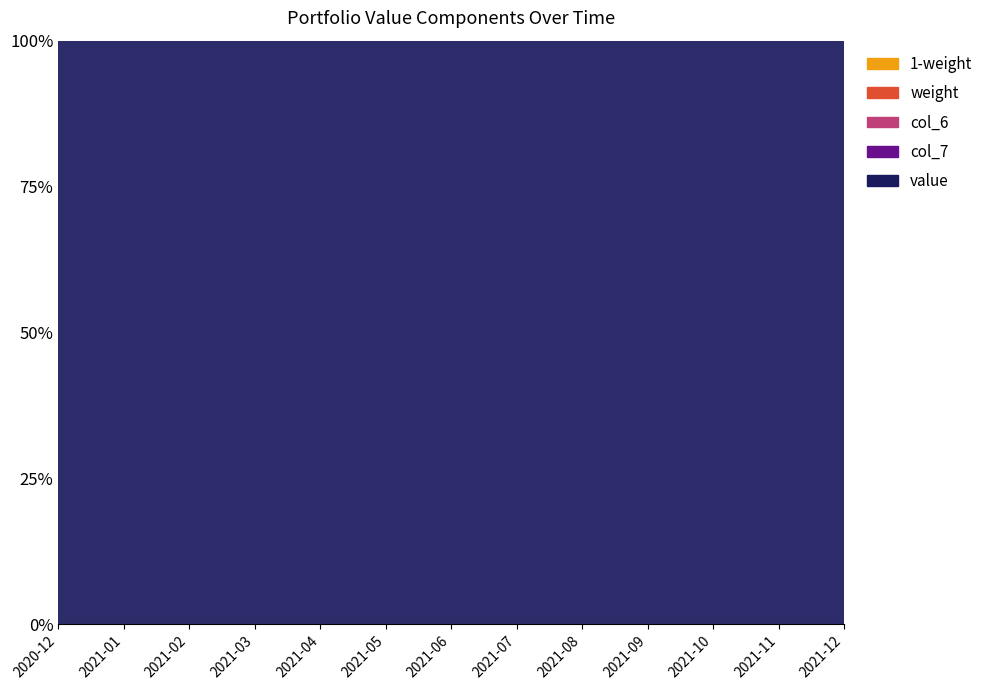

Reading left to right, list all the values displayed in this chart.

value: 2020-12=170000.0	2021-01=170864.0	2021-02=171500.0	2021-03=172200.0	2021-04=172900.0	2021-05=173600.0	2021-06=174300.0	2021-07=175000.0	2021-08=175700.0	2021-09=176400.0	2021-10=177100.0	2021-11=177800.0	2021-12=178500.0
col_6: 2020-12=1.0	2021-01=1.0	2021-02=1.0	2021-03=1.0	2021-04=1.0	2021-05=1.0	2021-06=1.0	2021-07=1.0	2021-08=1.0	2021-09=1.1	2021-10=1.1	2021-11=1.1	2021-12=1.1
col_7: 2020-12=1.0	2021-01=1.0	2021-02=1.0	2021-03=1.0	2021-04=1.0	2021-05=1.0	2021-06=1.0	2021-07=1.0	2021-08=1.0	2021-09=1.1	2021-10=1.1	2021-11=1.1	2021-12=1.1
weight: 2020-12=1.0	2021-01=1.0	2021-02=1.0	2021-03=1.0	2021-04=1.0	2021-05=1.0	2021-06=1.0	2021-07=1.0	2021-08=1.0	2021-09=1.0	2021-10=1.0	2021-11=1.0	2021-12=1.0
1-weight: 2020-12=0.0	2021-01=0.0	2021-02=0.0	2021-03=0.0	2021-04=0.0	2021-05=0.0	2021-06=0.0	2021-07=0.0	2021-08=0.0	2021-09=0.0	2021-10=0.0	2021-11=0.0	2021-12=0.0